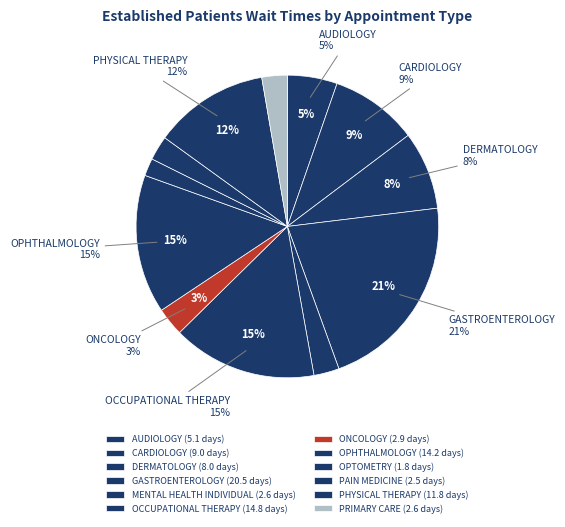

The PAIN MEDICINE slice represents 1% of the pie. True or false?

False